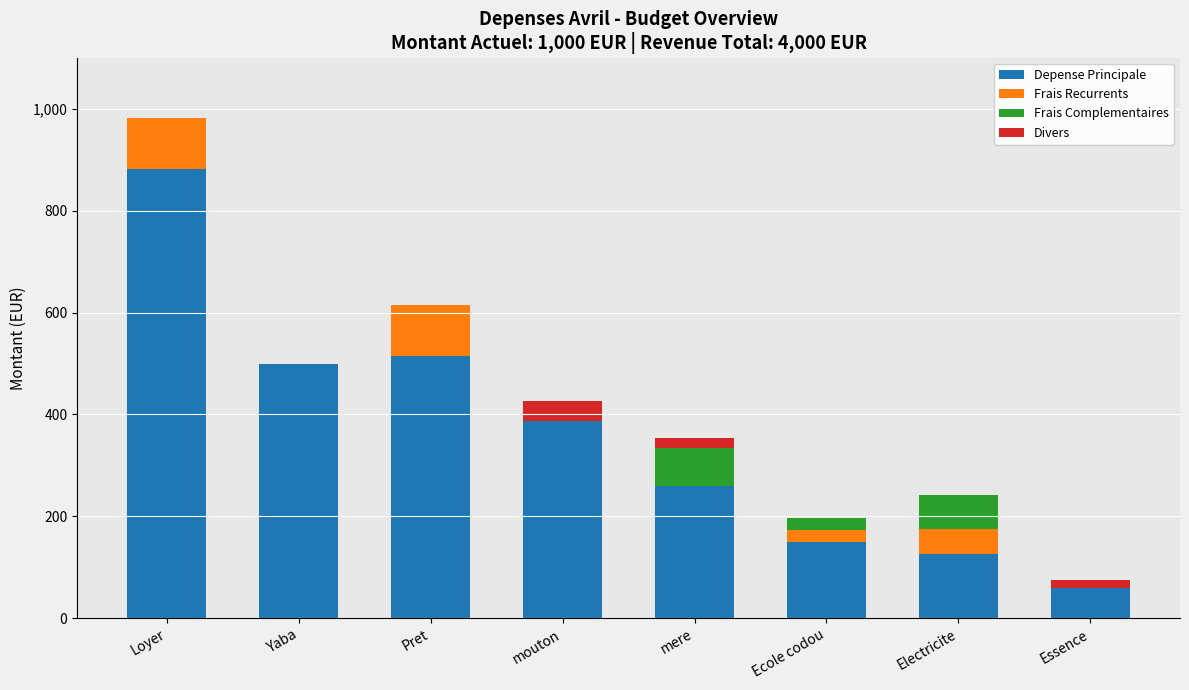

The value of Depense Principale at mouton is 221. True or false?

False